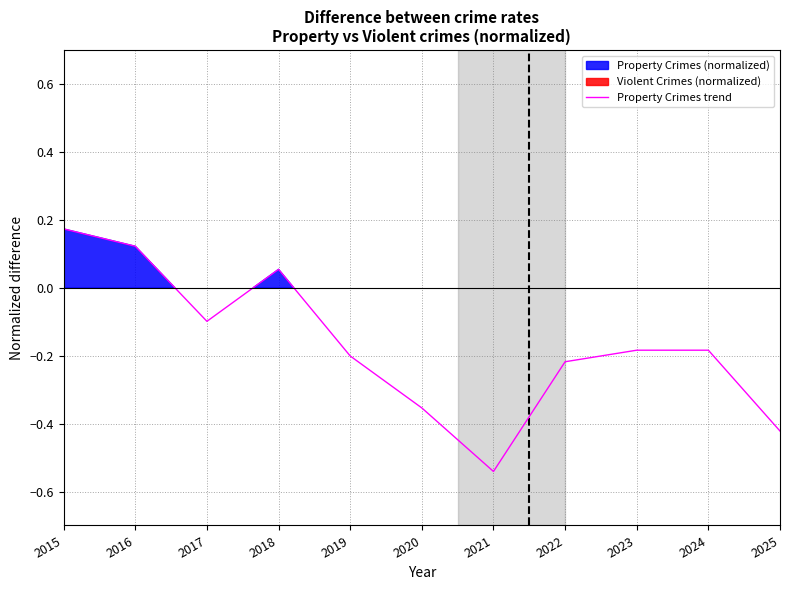

Reading left to right, list all the values displayed in this chart.

0.2	0.1	-0.1	0.1	-0.2	-0.4	-0.5	-0.2	-0.2	-0.2	-0.4